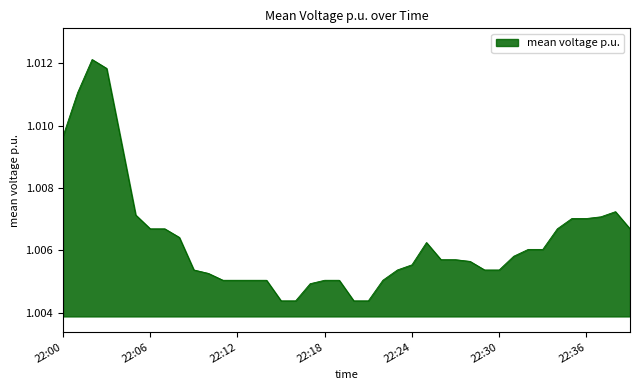

Does the chart display data point markers on the line(s)?

No